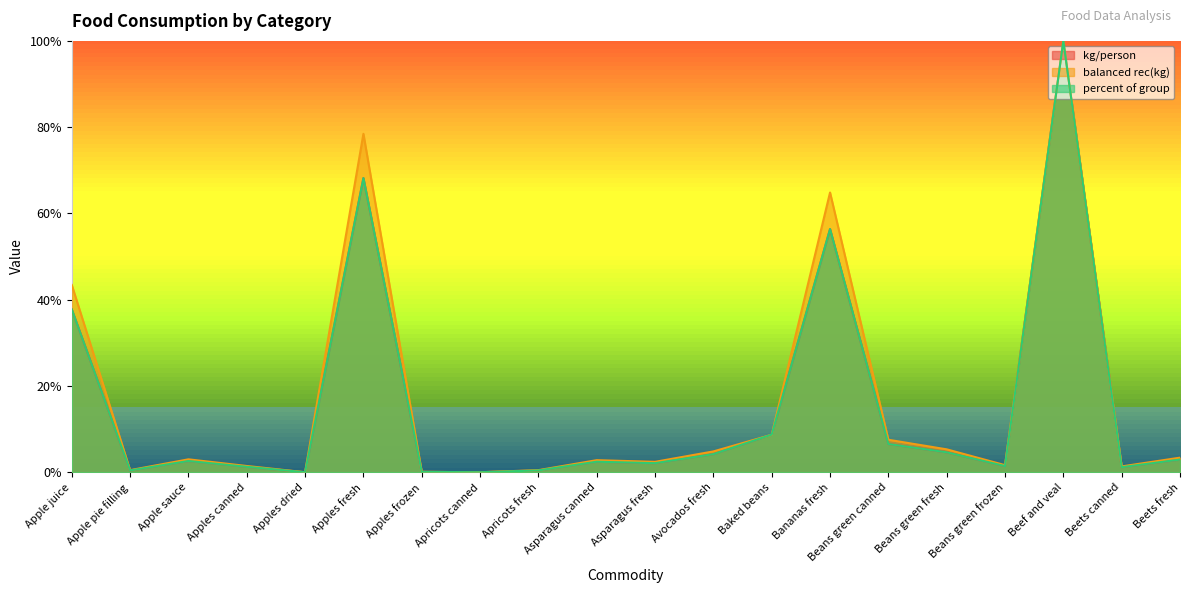

What is the sum of the kg/person values at Apples fresh and Baked beans?

0.8